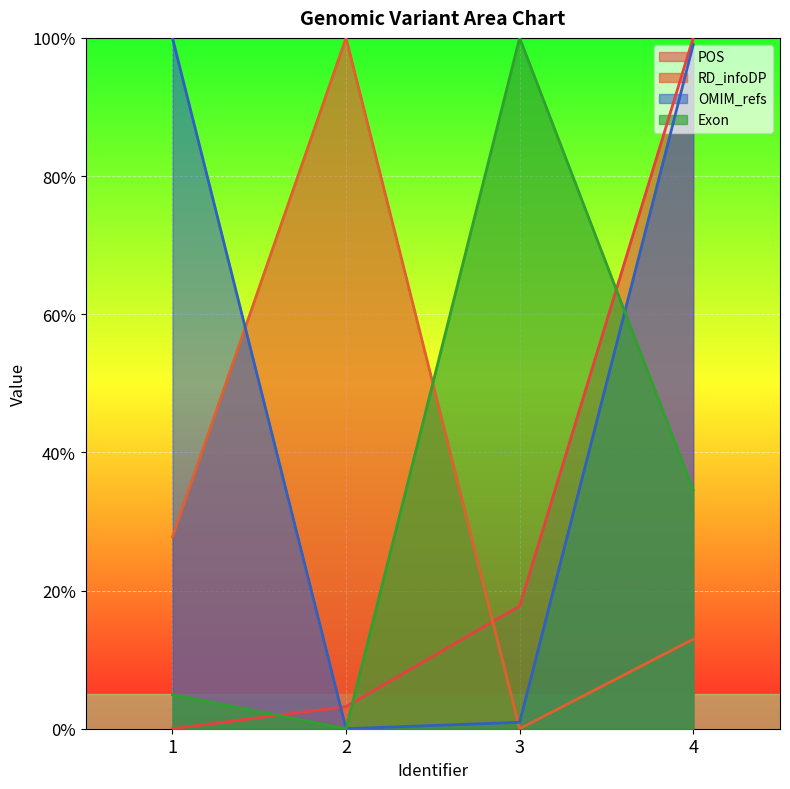

What is the difference between the maximum and minimum values in the POS series?

1.0